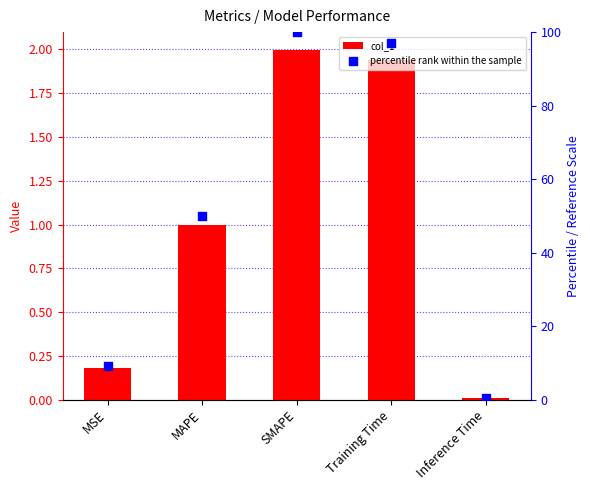

Which series has the largest total across all categories?

percentile rank within the sample